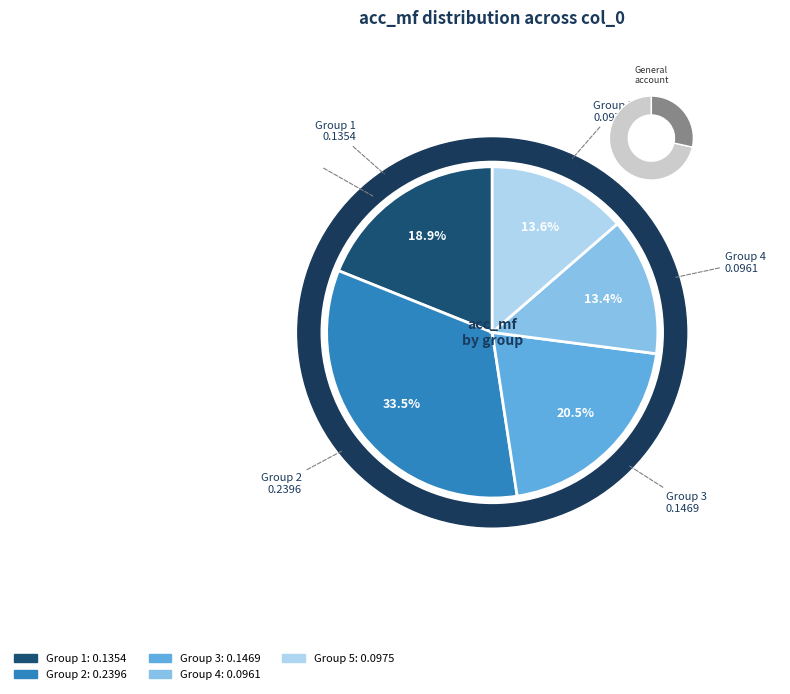

Which category has the smallest portion of the pie?

4